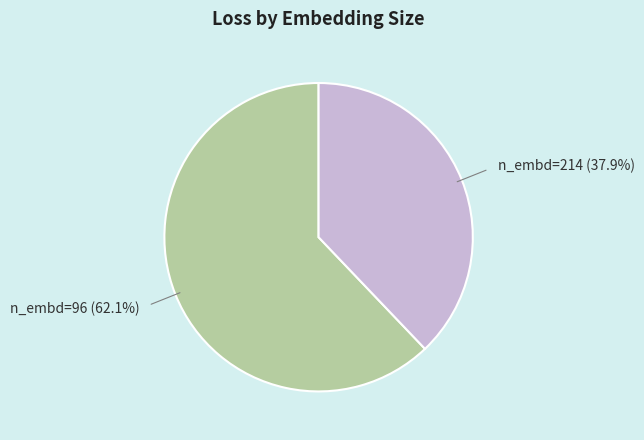

Rank the categories by value from highest to lowest.

n_embd=96 (62.1%), n_embd=214 (37.9%)